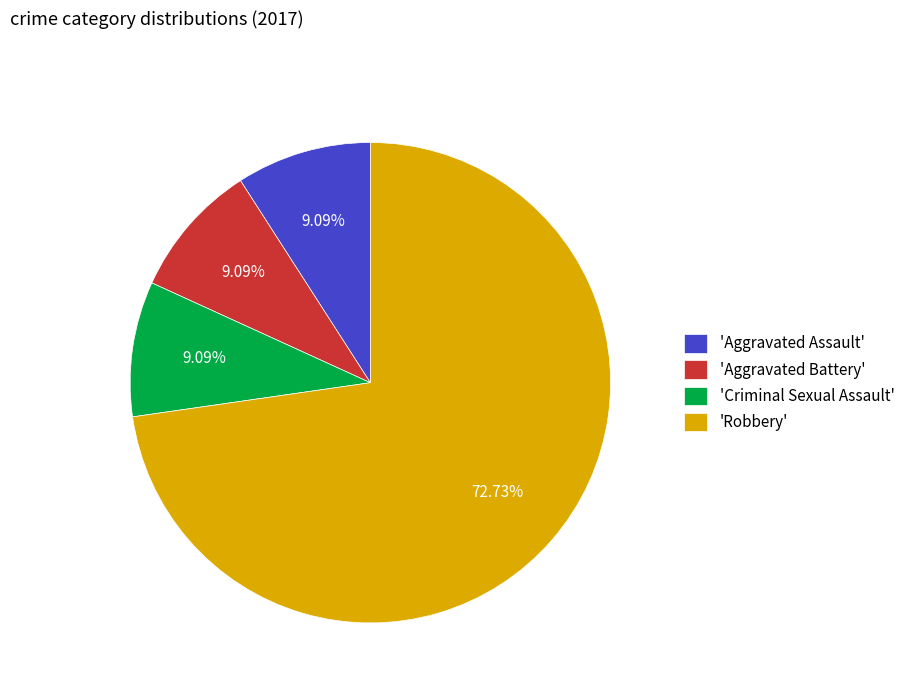

Which has a higher value, 'Robbery' or 'Aggravated Battery'?

'Robbery'